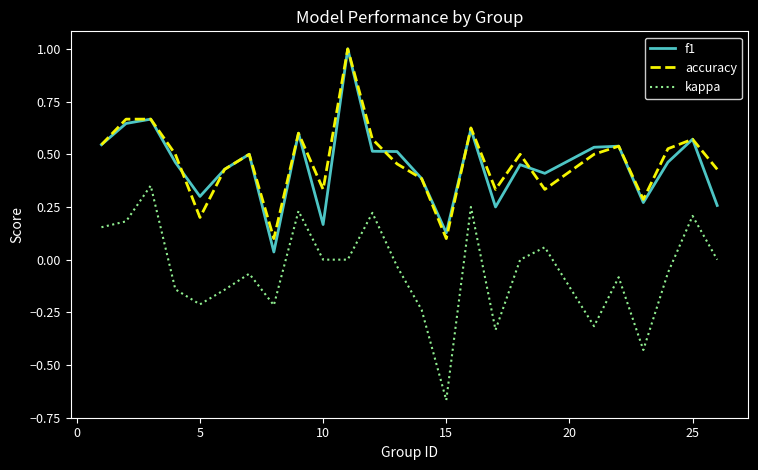

What is the sum of all kappa values?

-1.3